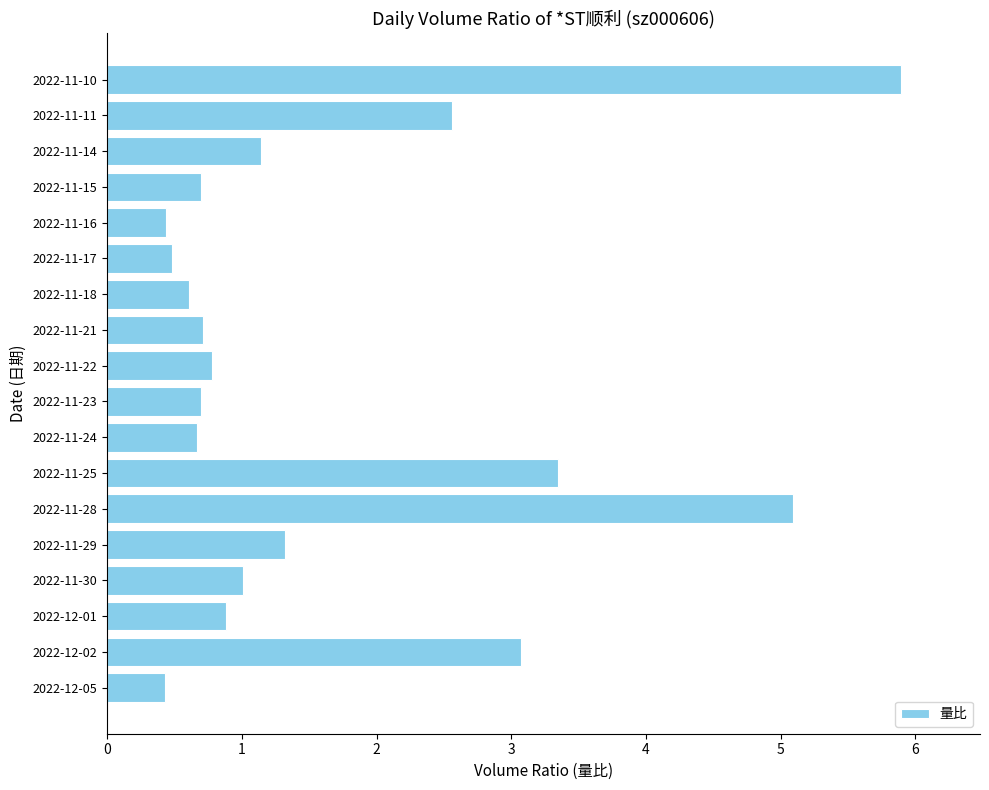

Reading bottom to top, transcribe all the data shown in this chart.

2022-12-05=0.4	2022-12-02=3.1	2022-12-01=0.9	2022-11-30=1.0	2022-11-29=1.3	2022-11-28=5.1	2022-11-25=3.4	2022-11-24=0.7	2022-11-23=0.7	2022-11-22=0.8	2022-11-21=0.7	2022-11-18=0.6	2022-11-17=0.5	2022-11-16=0.4	2022-11-15=0.7	2022-11-14=1.1	2022-11-11=2.6	2022-11-10=5.9